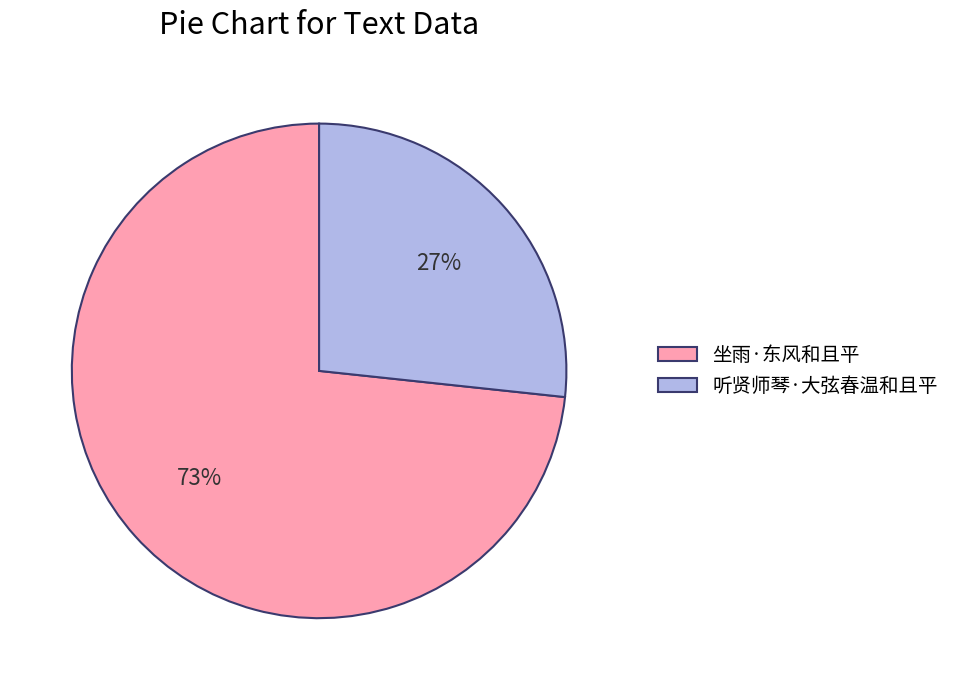

The 听贤师琴·大弦春温和且平 slice represents 41% of the pie. True or false?

False